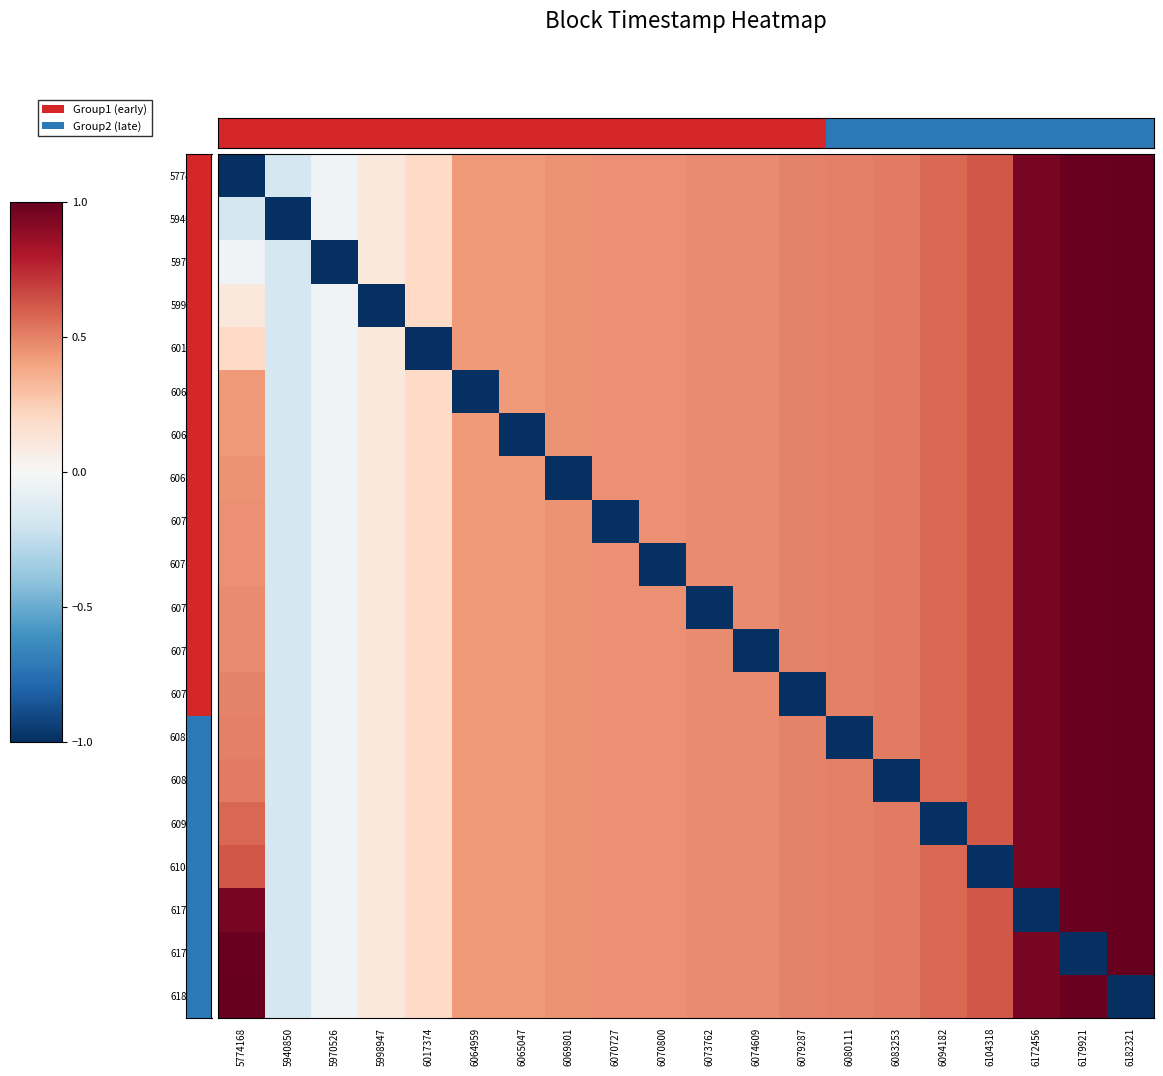

Between 6083253 and 6079287, which is larger?

6083253